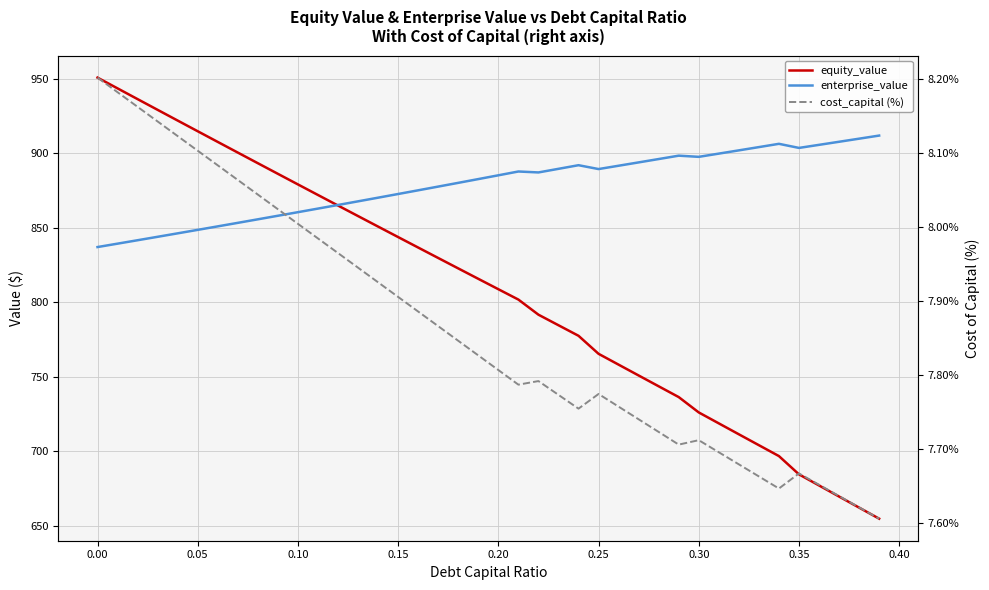

How many distinct data groups are displayed?

3